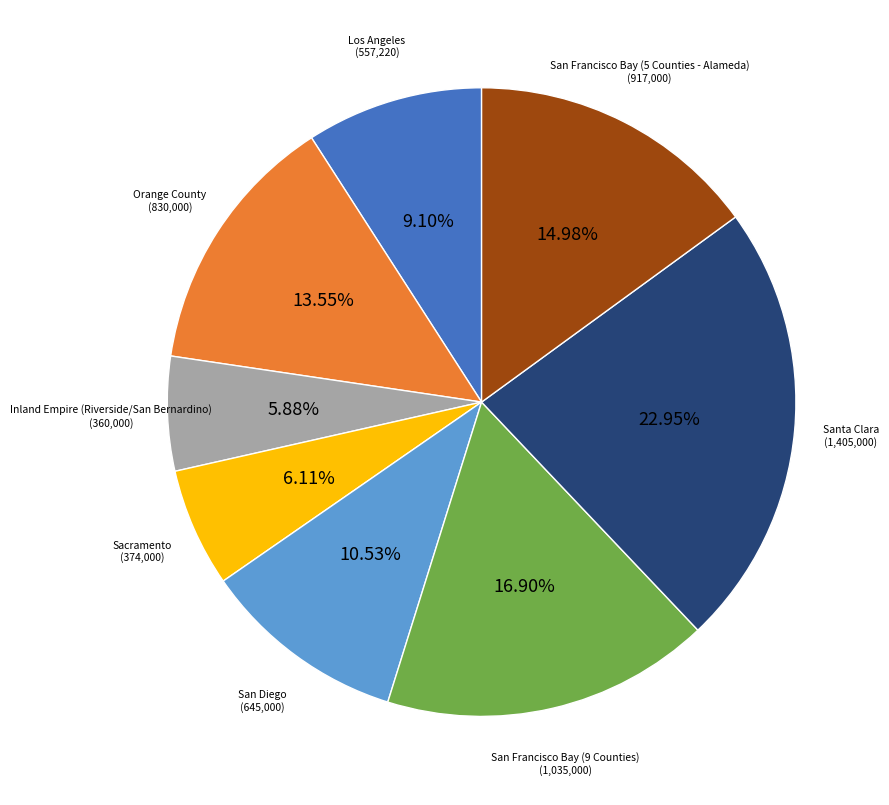

Is there any slice that represents more than half of the pie?

No